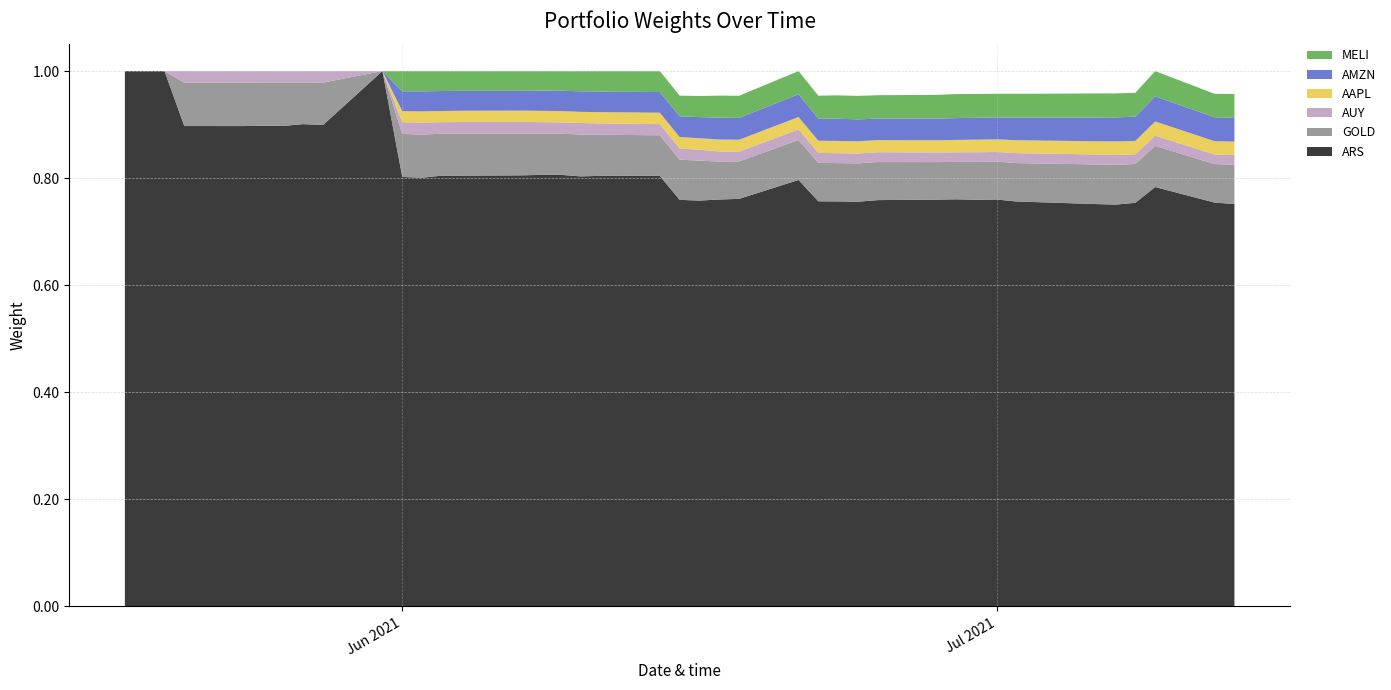

Reading left to right, extract all data points from this chart.

ARS: 2021-05-18=1.0	2021-05-19=1.0	2021-05-20=1.0	2021-05-21=0.9	2021-05-24=0.9	2021-05-25=0.9	2021-05-26=0.9	2021-05-27=0.9	2021-05-28=0.9	2021-05-31=1.0	2021-06-01=0.8	2021-06-02=0.8	2021-06-03=0.8	2021-06-04=0.8	2021-06-07=0.8	2021-06-08=0.8	2021-06-09=0.8	2021-06-10=0.8	2021-06-11=0.8	2021-06-14=0.8	2021-06-15=0.8	2021-06-16=0.8	2021-06-17=0.8	2021-06-18=0.8	2021-06-21=0.8	2021-06-22=0.8	2021-06-23=0.8	2021-06-24=0.8	2021-06-25=0.8	2021-06-28=0.8	2021-06-29=0.8	2021-06-30=0.8	2021-07-01=0.8	2021-07-02=0.8	2021-07-06=0.8	2021-07-07=0.8	2021-07-08=0.8	2021-07-09=0.8	2021-07-12=0.8	2021-07-13=0.8
GOLD: 2021-05-18=0.0	2021-05-19=0.0	2021-05-20=0.0	2021-05-21=0.1	2021-05-24=0.1	2021-05-25=0.1	2021-05-26=0.1	2021-05-27=0.1	2021-05-28=0.1	2021-05-31=0.0	2021-06-01=0.1	2021-06-02=0.1	2021-06-03=0.1	2021-06-04=0.1	2021-06-07=0.1	2021-06-08=0.1	2021-06-09=0.1	2021-06-10=0.1	2021-06-11=0.1	2021-06-14=0.1	2021-06-15=0.1	2021-06-16=0.1	2021-06-17=0.1	2021-06-18=0.1	2021-06-21=0.1	2021-06-22=0.1	2021-06-23=0.1	2021-06-24=0.1	2021-06-25=0.1	2021-06-28=0.1	2021-06-29=0.1	2021-06-30=0.1	2021-07-01=0.1	2021-07-02=0.1	2021-07-06=0.1	2021-07-07=0.1	2021-07-08=0.1	2021-07-09=0.1	2021-07-12=0.1	2021-07-13=0.1
AUY: 2021-05-18=0.0	2021-05-19=0.0	2021-05-20=0.0	2021-05-21=0.0	2021-05-24=0.0	2021-05-25=0.0	2021-05-26=0.0	2021-05-27=0.0	2021-05-28=0.0	2021-05-31=0.0	2021-06-01=0.0	2021-06-02=0.0	2021-06-03=0.0	2021-06-04=0.0	2021-06-07=0.0	2021-06-08=0.0	2021-06-09=0.0	2021-06-10=0.0	2021-06-11=0.0	2021-06-14=0.0	2021-06-15=0.0	2021-06-16=0.0	2021-06-17=0.0	2021-06-18=0.0	2021-06-21=0.0	2021-06-22=0.0	2021-06-23=0.0	2021-06-24=0.0	2021-06-25=0.0	2021-06-28=0.0	2021-06-29=0.0	2021-06-30=0.0	2021-07-01=0.0	2021-07-02=0.0	2021-07-06=0.0	2021-07-07=0.0	2021-07-08=0.0	2021-07-09=0.0	2021-07-12=0.0	2021-07-13=0.0
AAPL: 2021-05-18=0.0	2021-05-19=0.0	2021-05-20=0.0	2021-05-21=0.0	2021-05-24=0.0	2021-05-25=0.0	2021-05-26=0.0	2021-05-27=0.0	2021-05-28=0.0	2021-05-31=0.0	2021-06-01=0.0	2021-06-02=0.0	2021-06-03=0.0	2021-06-04=0.0	2021-06-07=0.0	2021-06-08=0.0	2021-06-09=0.0	2021-06-10=0.0	2021-06-11=0.0	2021-06-14=0.0	2021-06-15=0.0	2021-06-16=0.0	2021-06-17=0.0	2021-06-18=0.0	2021-06-21=0.0	2021-06-22=0.0	2021-06-23=0.0	2021-06-24=0.0	2021-06-25=0.0	2021-06-28=0.0	2021-06-29=0.0	2021-06-30=0.0	2021-07-01=0.0	2021-07-02=0.0	2021-07-06=0.0	2021-07-07=0.0	2021-07-08=0.0	2021-07-09=0.0	2021-07-12=0.0	2021-07-13=0.0
AMZN: 2021-05-18=0.0	2021-05-19=0.0	2021-05-20=0.0	2021-05-21=0.0	2021-05-24=0.0	2021-05-25=0.0	2021-05-26=0.0	2021-05-27=0.0	2021-05-28=0.0	2021-05-31=0.0	2021-06-01=0.0	2021-06-02=0.0	2021-06-03=0.0	2021-06-04=0.0	2021-06-07=0.0	2021-06-08=0.0	2021-06-09=0.0	2021-06-10=0.0	2021-06-11=0.0	2021-06-14=0.0	2021-06-15=0.0	2021-06-16=0.0	2021-06-17=0.0	2021-06-18=0.0	2021-06-21=0.0	2021-06-22=0.0	2021-06-23=0.0	2021-06-24=0.0	2021-06-25=0.0	2021-06-28=0.0	2021-06-29=0.0	2021-06-30=0.0	2021-07-01=0.0	2021-07-02=0.0	2021-07-06=0.0	2021-07-07=0.0	2021-07-08=0.0	2021-07-09=0.0	2021-07-12=0.0	2021-07-13=0.0
MELI: 2021-05-18=0.0	2021-05-19=0.0	2021-05-20=0.0	2021-05-21=0.0	2021-05-24=0.0	2021-05-25=0.0	2021-05-26=0.0	2021-05-27=0.0	2021-05-28=0.0	2021-05-31=0.0	2021-06-01=0.0	2021-06-02=0.0	2021-06-03=0.0	2021-06-04=0.0	2021-06-07=0.0	2021-06-08=0.0	2021-06-09=0.0	2021-06-10=0.0	2021-06-11=0.0	2021-06-14=0.0	2021-06-15=0.0	2021-06-16=0.0	2021-06-17=0.0	2021-06-18=0.0	2021-06-21=0.0	2021-06-22=0.0	2021-06-23=0.0	2021-06-24=0.0	2021-06-25=0.0	2021-06-28=0.0	2021-06-29=0.0	2021-06-30=0.0	2021-07-01=0.0	2021-07-02=0.0	2021-07-06=0.0	2021-07-07=0.0	2021-07-08=0.0	2021-07-09=0.0	2021-07-12=0.0	2021-07-13=0.0